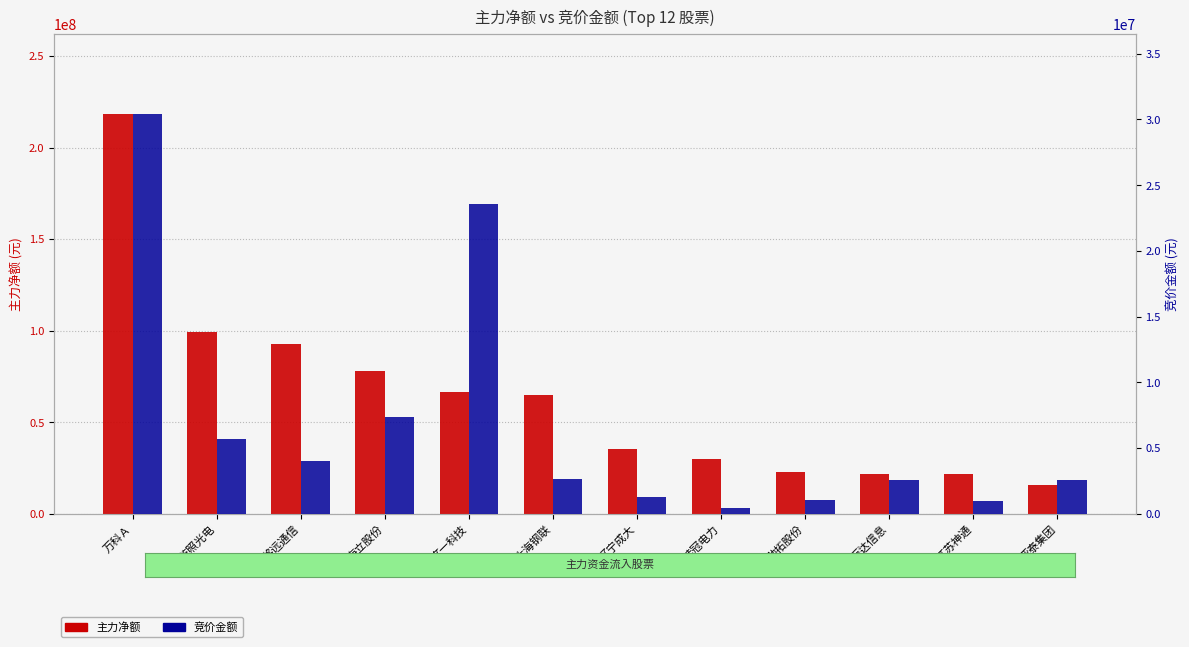

How many data points does each series have?

12